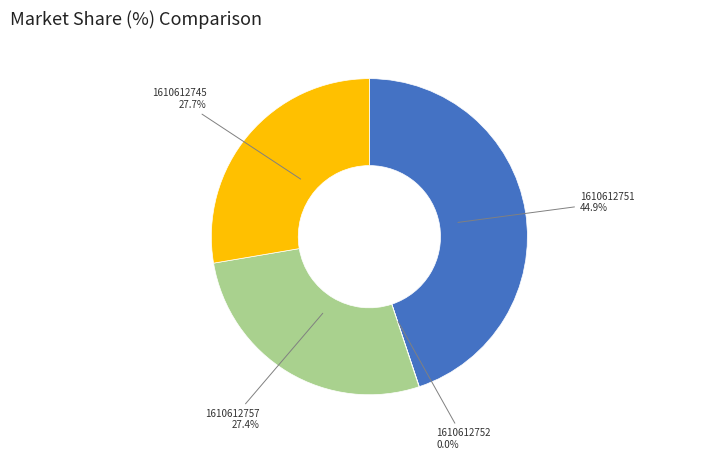

Which slice is the largest?

1610612751